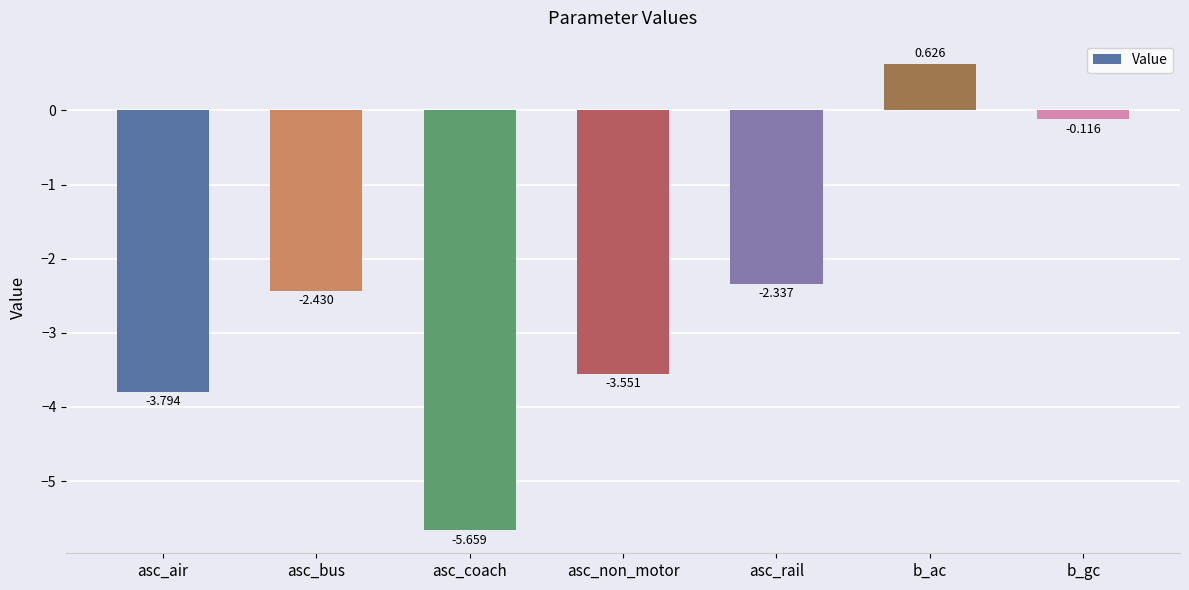

What is the difference between the values at b_gc and asc_bus?

2.3